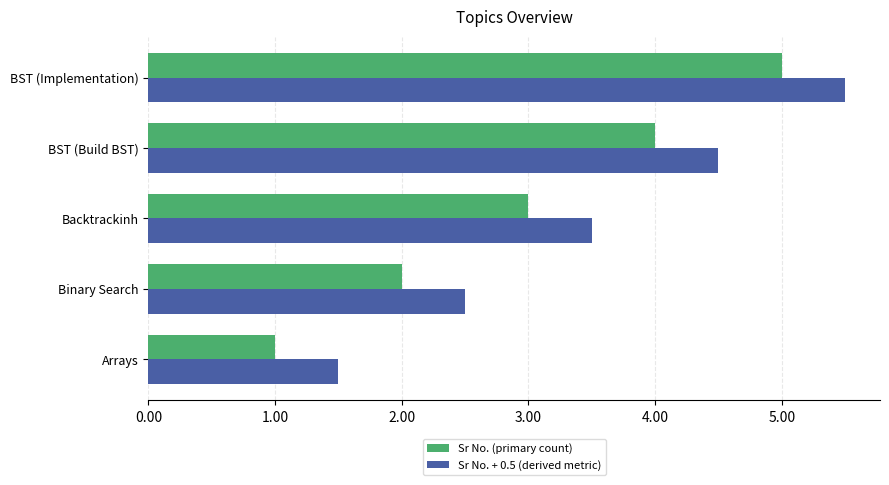

Which series has the largest total across all categories?

Sr No. + 0.5 (derived metric)